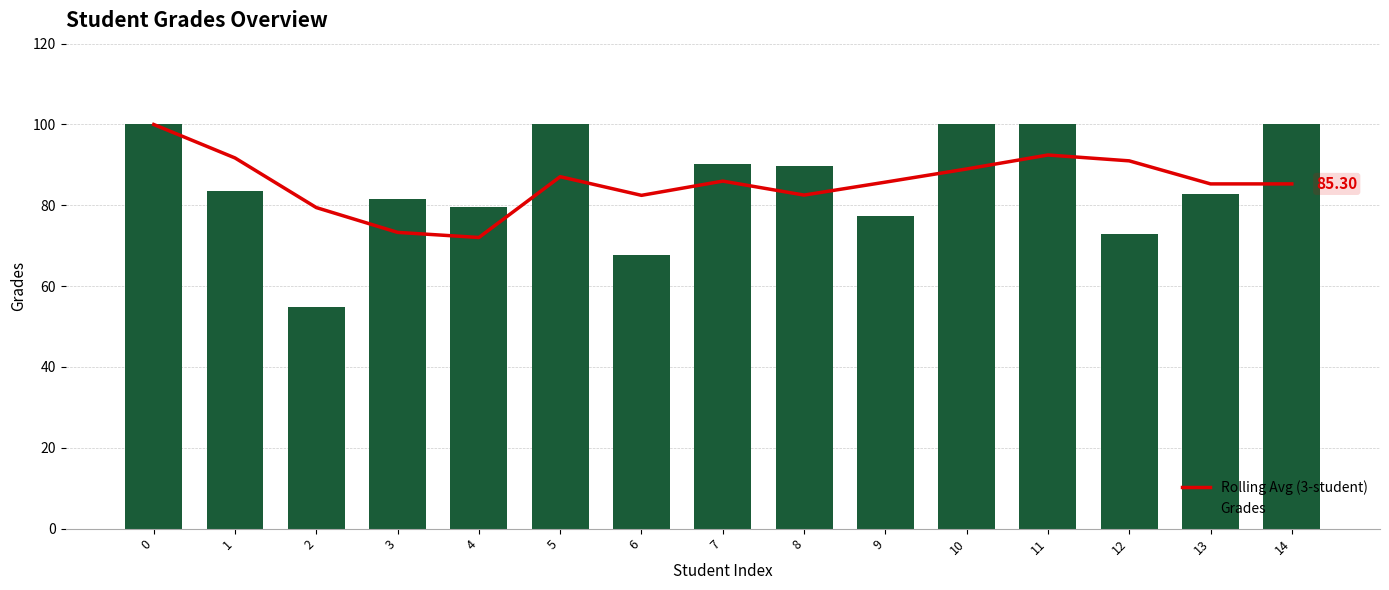

What is the smallest value displayed?

54.9